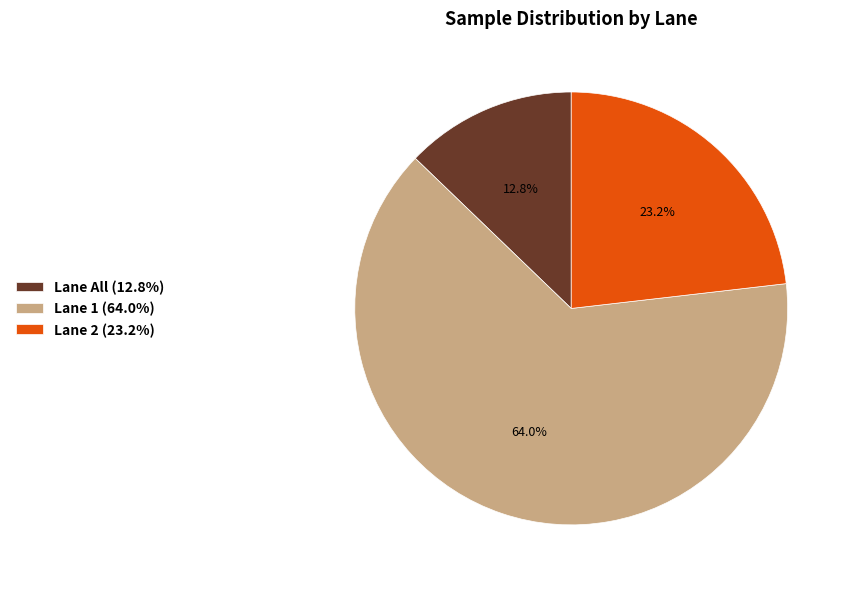

Rank the categories by value from lowest to highest.

Lane All (12.8%), Lane 2 (23.2%), Lane 1 (64.0%)